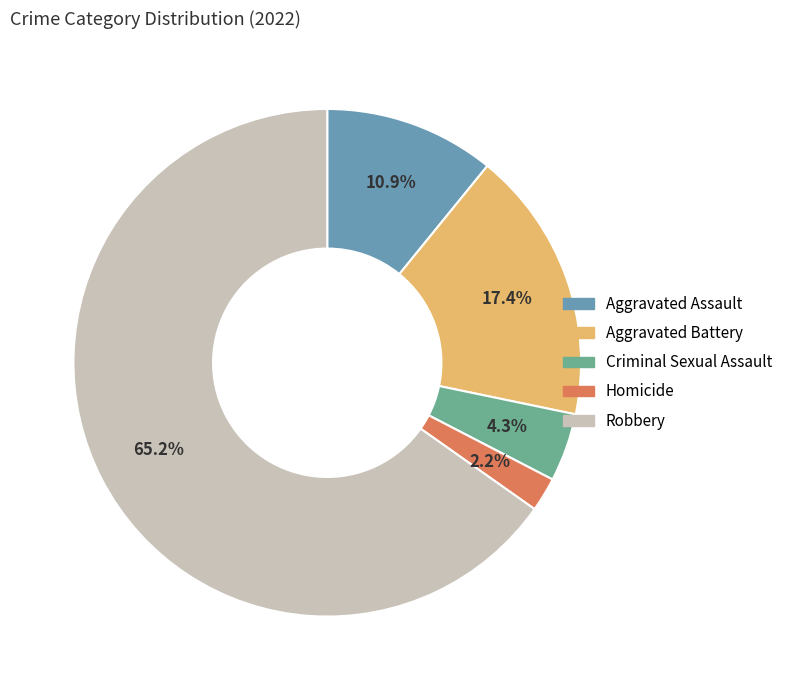

Between Robbery and Aggravated Assault, which is larger?

Robbery